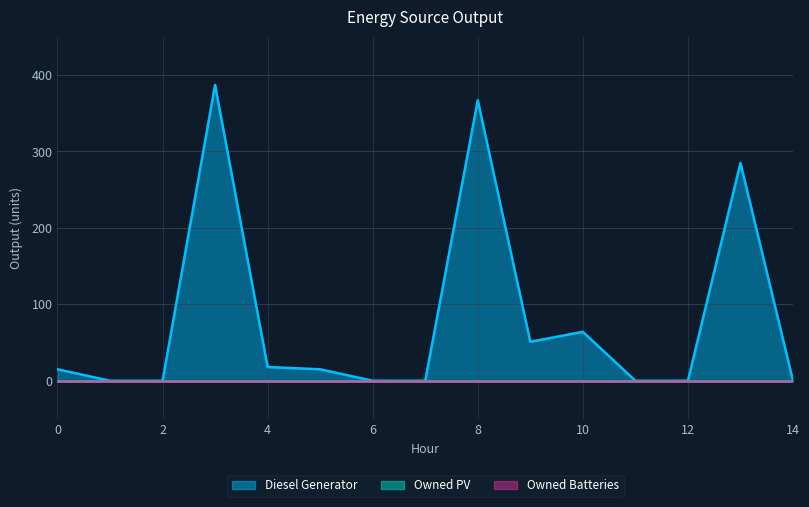

Rank the series by their maximum value, from lowest to highest.

Owned PV, Owned Batteries, Diesel Generator